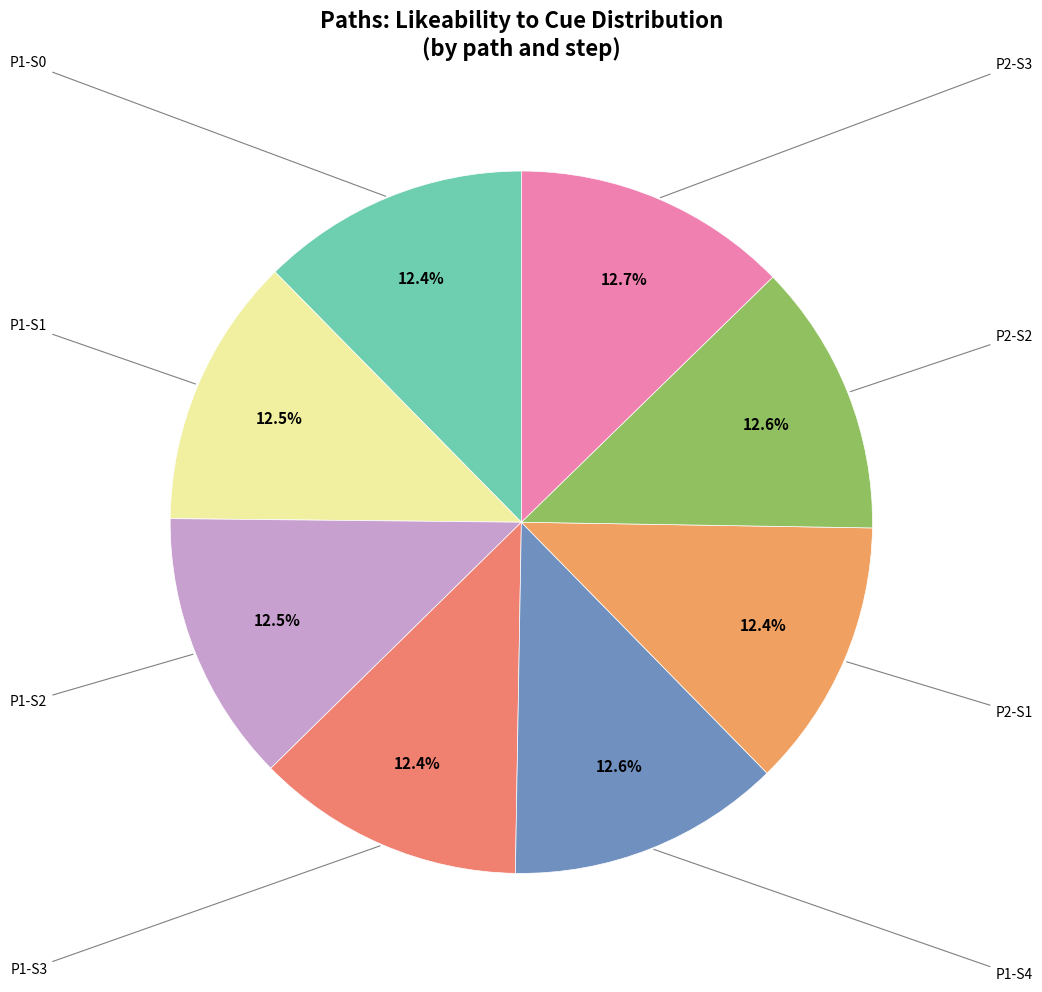

Is there any slice that represents more than half of the pie?

No